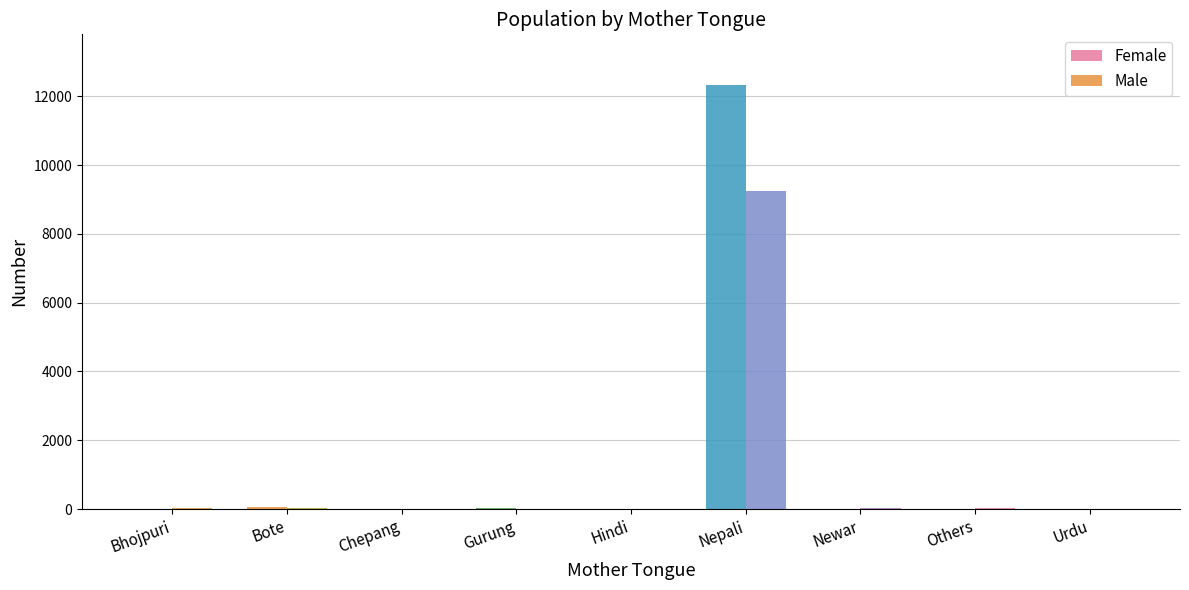

Which series changed the most between Hindi and Others?

Male